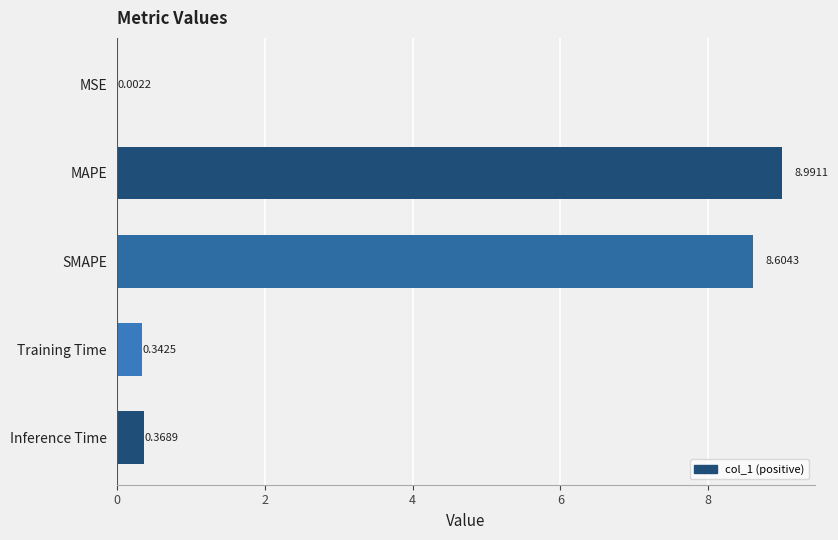

Which label corresponds to the largest value in the chart?

MAPE